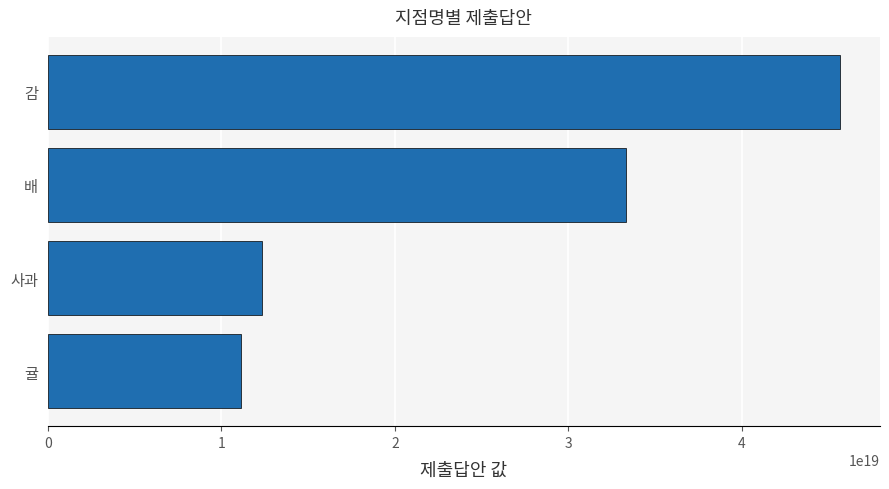

At which label is the value closest to 28388894997838888960?

배